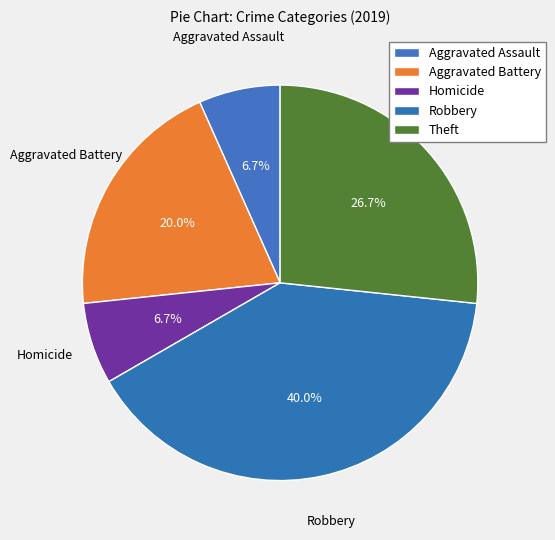

What percentage is the Robbery slice, to the nearest percent?

40%